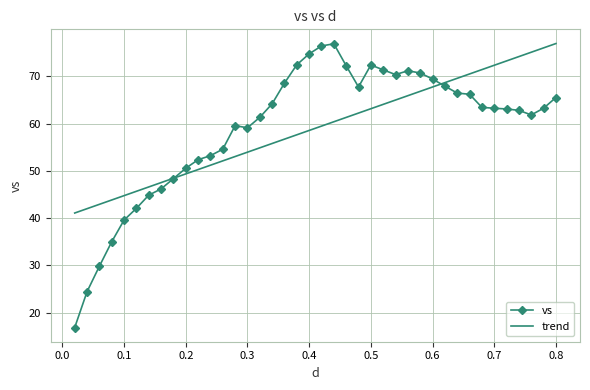

What is the greatest value displayed?

77.0